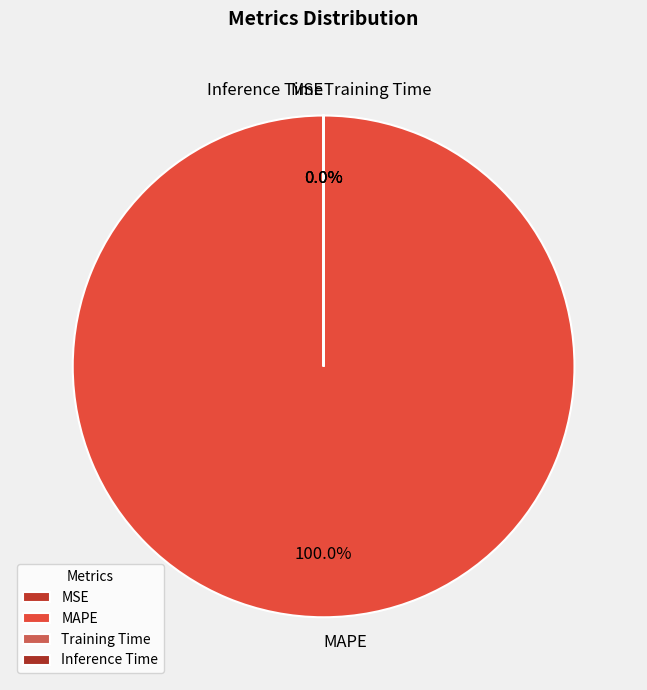

Which slice is the smallest?

Inference Time